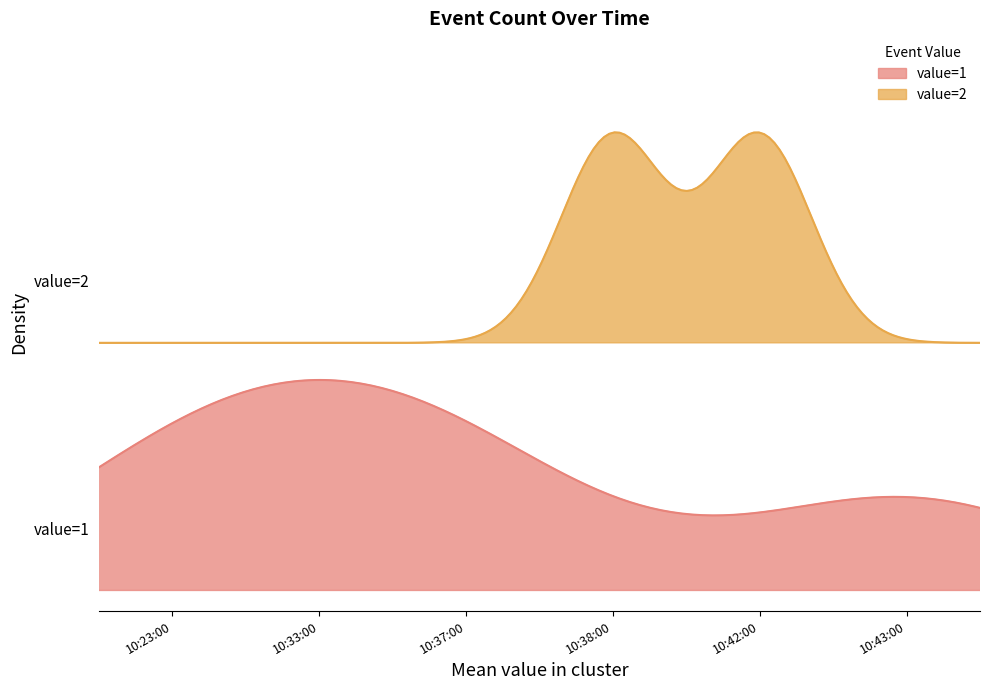

What is the smallest value displayed?

1